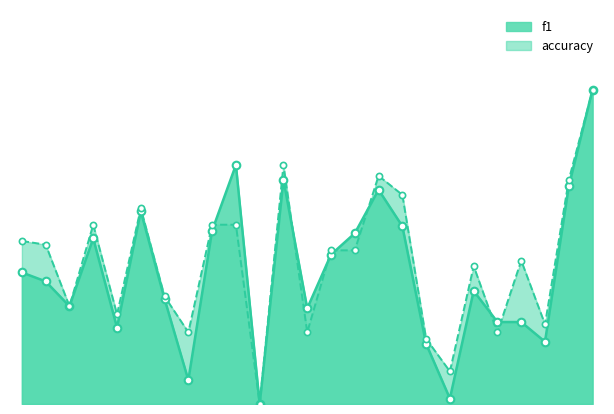

Which series reaches the maximum Y coordinate?

f1